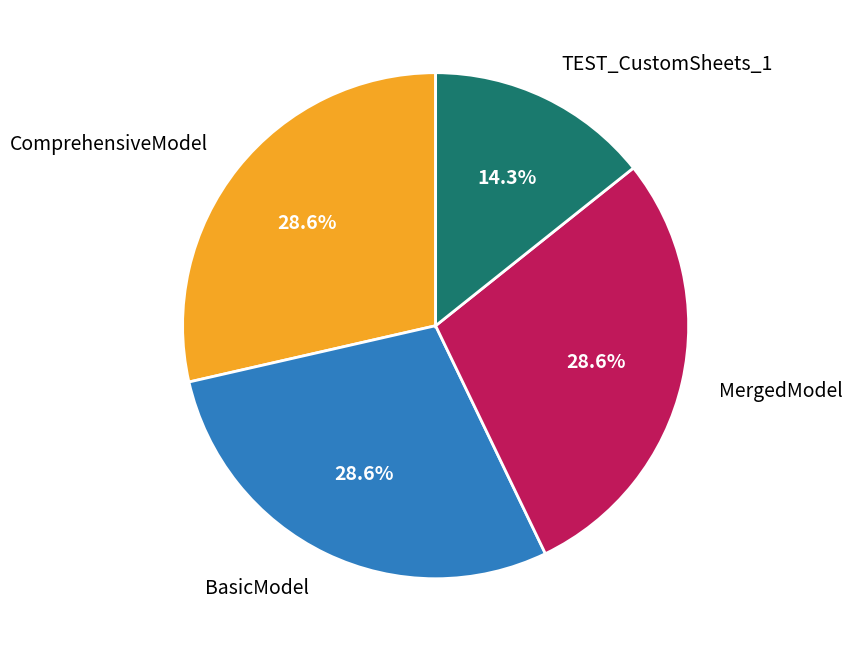

Which category has the smallest portion of the pie?

TEST_CustomSheets_1